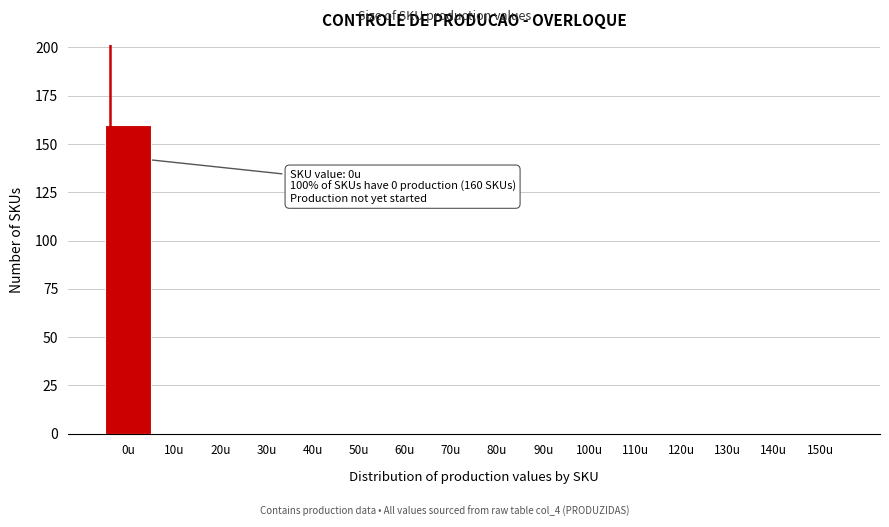

Reading right to left, transcribe all the data shown in this chart.

150u=0	140u=0	130u=0	120u=0	110u=0	100u=0	90u=0	80u=0	70u=0	60u=0	50u=0	40u=0	30u=0	20u=0	10u=0	0u=160